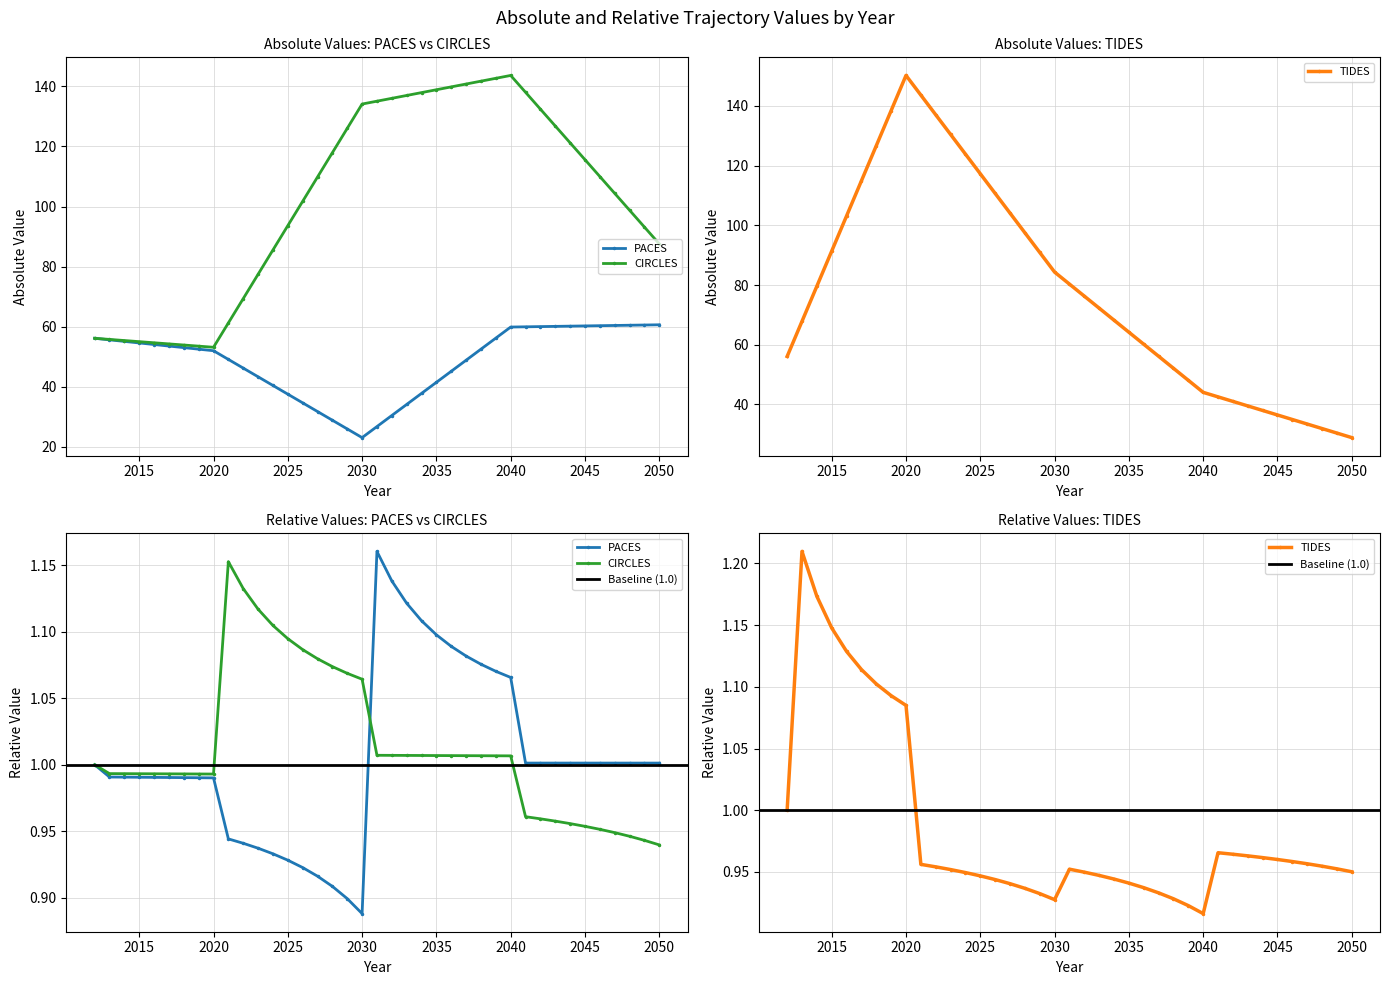

What is the total value across all series at 2041?

243.4